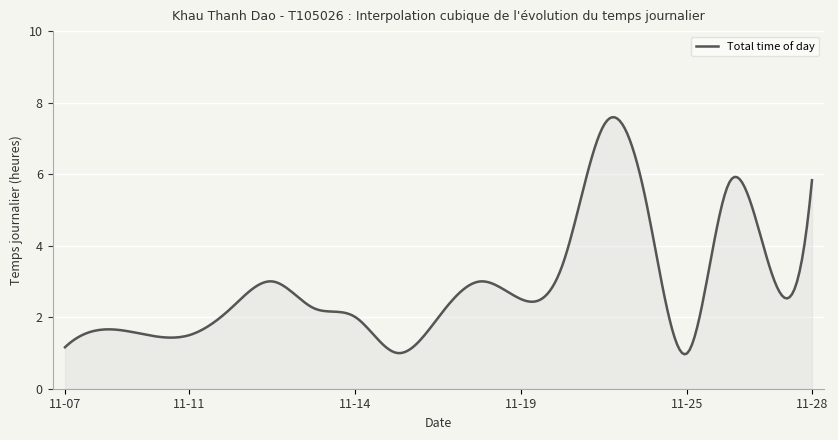

What is the difference between the maximum and minimum values?

6.6